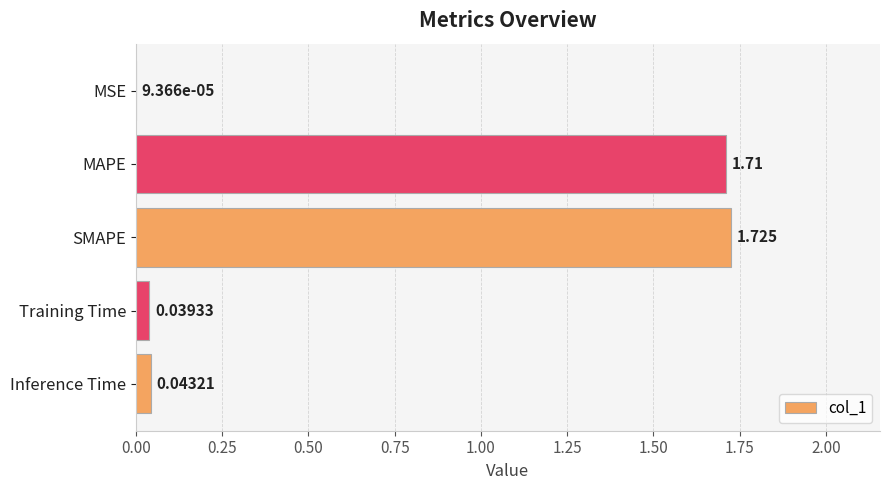

Which has a higher value, SMAPE or Training Time?

SMAPE